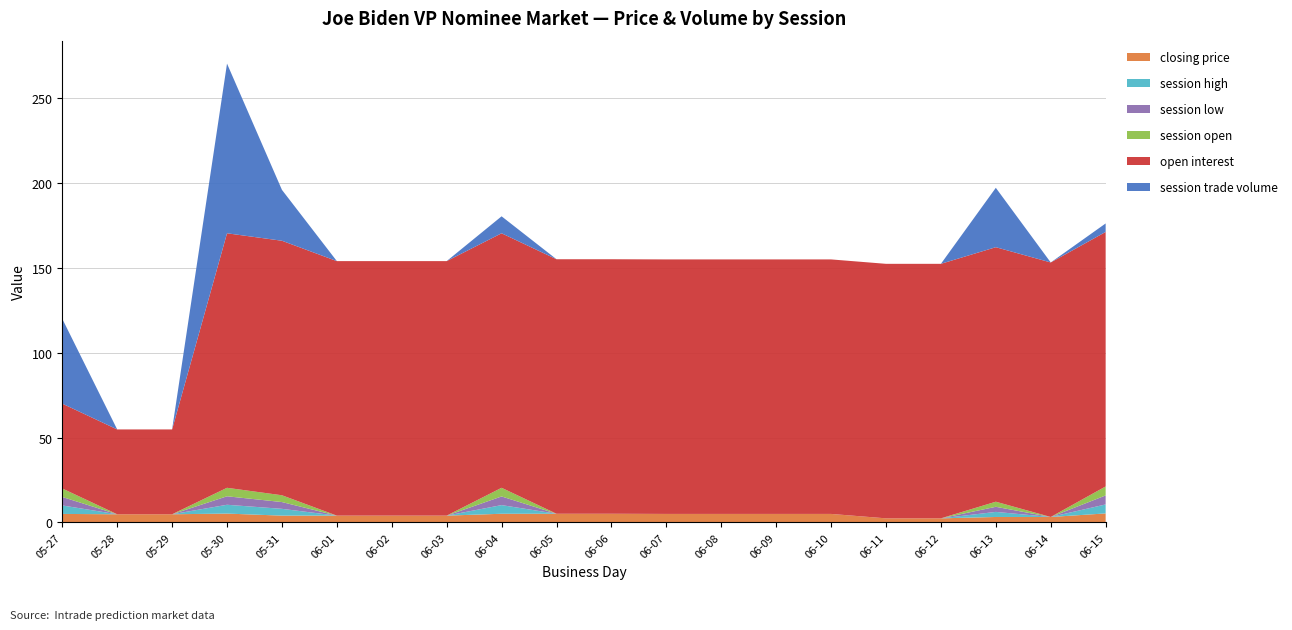

Reading left to right, transcribe all the data shown in this chart.

closing price: 2008-05-27=5.0	2008-05-28=4.8	2008-05-29=4.8	2008-05-30=5.2	2008-05-31=4.0	2008-06-01=4.0	2008-06-02=4.0	2008-06-03=4.0	2008-06-04=5.1	2008-06-05=5.1	2008-06-06=5.1	2008-06-07=5.0	2008-06-08=5.0	2008-06-09=5.0	2008-06-10=5.0	2008-06-11=2.4	2008-06-12=2.4	2008-06-13=3.2	2008-06-14=3.2	2008-06-15=5.3
session high: 2008-05-27=5.0	2008-05-28=0.0	2008-05-29=0.0	2008-05-30=5.2	2008-05-31=4.0	2008-06-01=0.0	2008-06-02=0.0	2008-06-03=0.0	2008-06-04=5.1	2008-06-05=0.0	2008-06-06=0.0	2008-06-07=0.0	2008-06-08=0.0	2008-06-09=0.0	2008-06-10=0.0	2008-06-11=0.0	2008-06-12=0.0	2008-06-13=3.0	2008-06-14=0.0	2008-06-15=5.3
session low: 2008-05-27=5.0	2008-05-28=0.0	2008-05-29=0.0	2008-05-30=5.0	2008-05-31=4.0	2008-06-01=0.0	2008-06-02=0.0	2008-06-03=0.0	2008-06-04=5.1	2008-06-05=0.0	2008-06-06=0.0	2008-06-07=0.0	2008-06-08=0.0	2008-06-09=0.0	2008-06-10=0.0	2008-06-11=0.0	2008-06-12=0.0	2008-06-13=3.0	2008-06-14=0.0	2008-06-15=5.3
session open: 2008-05-27=5.0	2008-05-28=0.0	2008-05-29=0.0	2008-05-30=5.0	2008-05-31=4.0	2008-06-01=0.0	2008-06-02=0.0	2008-06-03=0.0	2008-06-04=5.1	2008-06-05=0.0	2008-06-06=0.0	2008-06-07=0.0	2008-06-08=0.0	2008-06-09=0.0	2008-06-10=0.0	2008-06-11=0.0	2008-06-12=0.0	2008-06-13=3.0	2008-06-14=0.0	2008-06-15=5.3
open interest: 2008-05-27=50.0	2008-05-28=50.0	2008-05-29=50.0	2008-05-30=150.0	2008-05-31=150.0	2008-06-01=150.0	2008-06-02=150.0	2008-06-03=150.0	2008-06-04=150.0	2008-06-05=150.0	2008-06-06=150.0	2008-06-07=150.0	2008-06-08=150.0	2008-06-09=150.0	2008-06-10=150.0	2008-06-11=150.0	2008-06-12=150.0	2008-06-13=150.0	2008-06-14=150.0	2008-06-15=150.0
session trade volume: 2008-05-27=50.0	2008-05-28=0.0	2008-05-29=0.0	2008-05-30=100.0	2008-05-31=30.0	2008-06-01=0.0	2008-06-02=0.0	2008-06-03=0.0	2008-06-04=10.0	2008-06-05=0.0	2008-06-06=0.0	2008-06-07=0.0	2008-06-08=0.0	2008-06-09=0.0	2008-06-10=0.0	2008-06-11=0.0	2008-06-12=0.0	2008-06-13=35.0	2008-06-14=0.0	2008-06-15=5.0